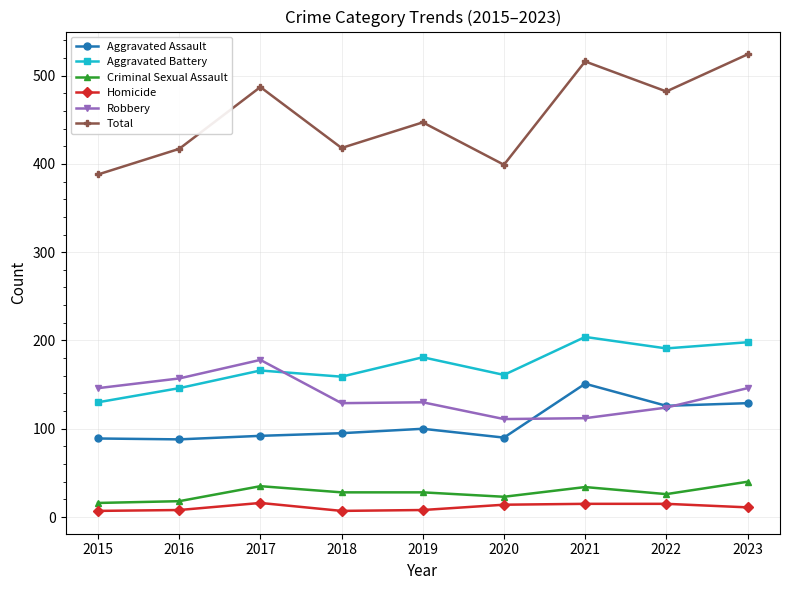

The value of Aggravated Battery at 2021 is 120. True or false?

False